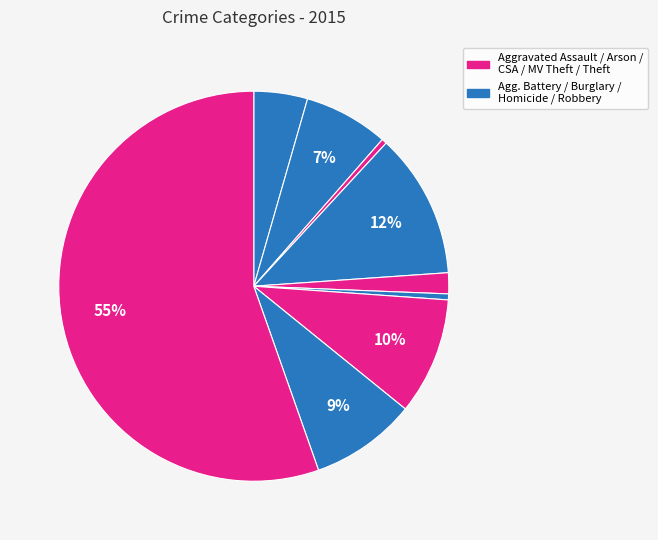

How many segments does this pie chart have?

9